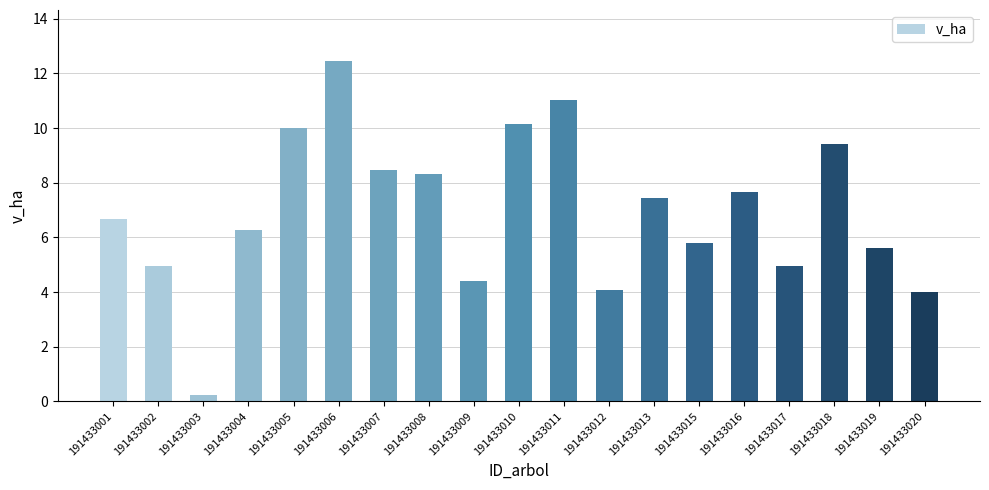

Which category has the highest value across all series?

191433006